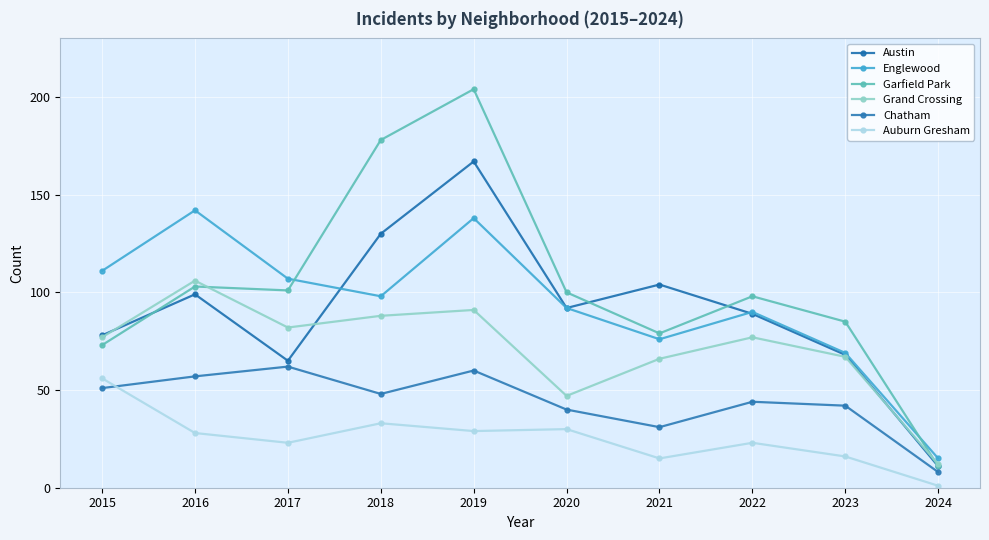

What is the value of the Austin point at the 3rd from the left?

65